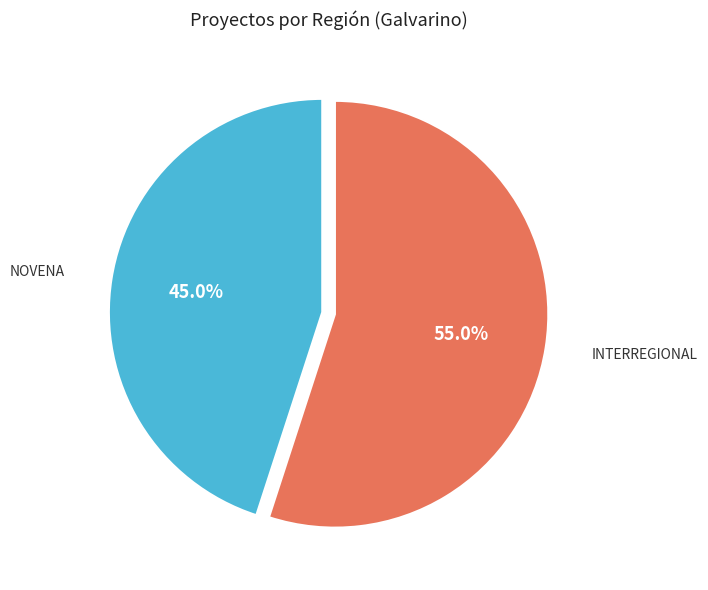

Is there any slice that represents more than half of the pie?

Yes